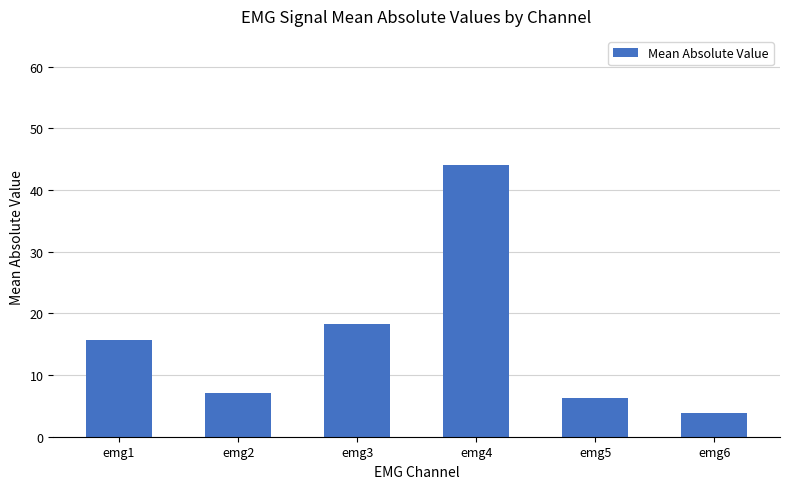

Are the bars horizontal?

No